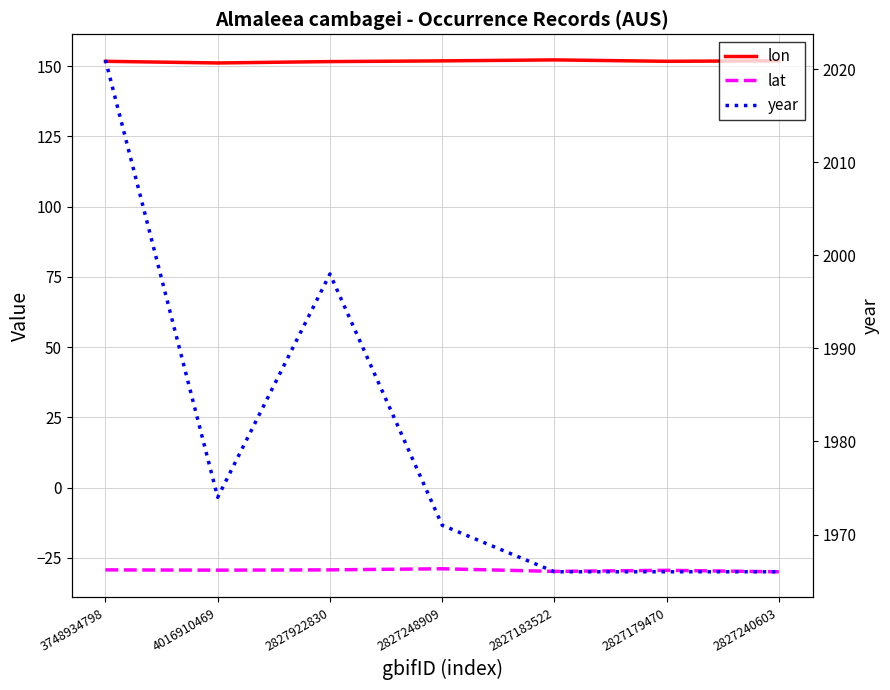

What is the label of the 6th point from the right?

4016910469